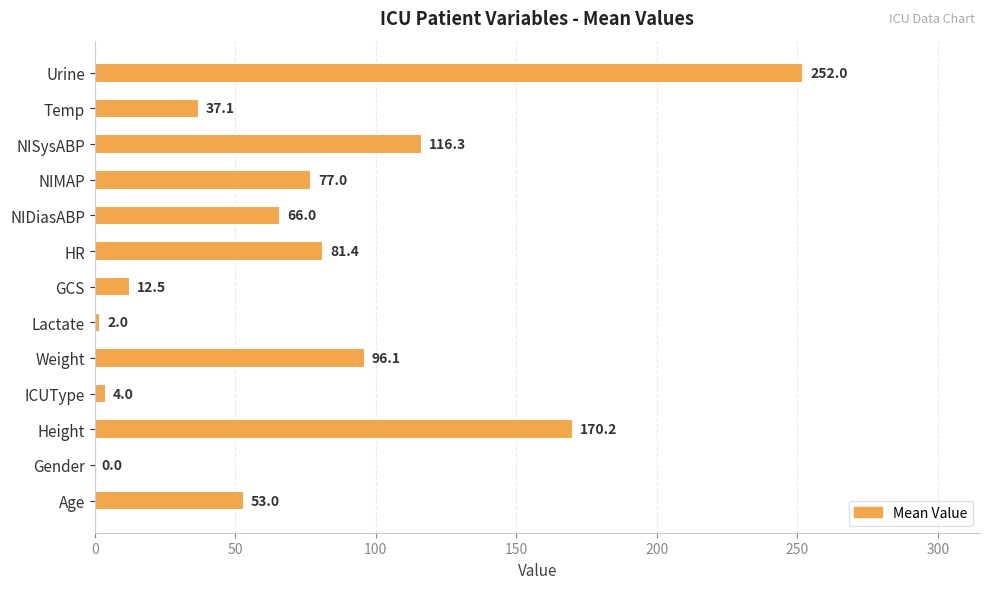

What value does the data have at Age?

53.0